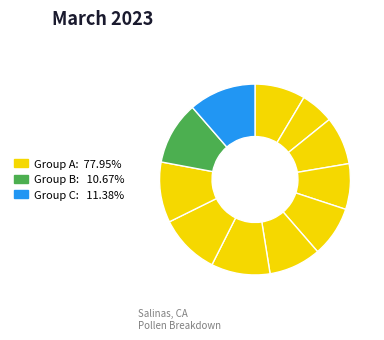

How many segments does this pie chart have?

11